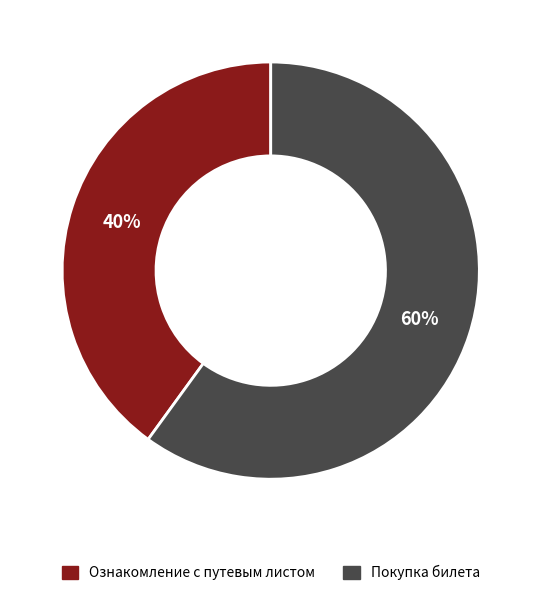

How many segments does this pie chart have?

2